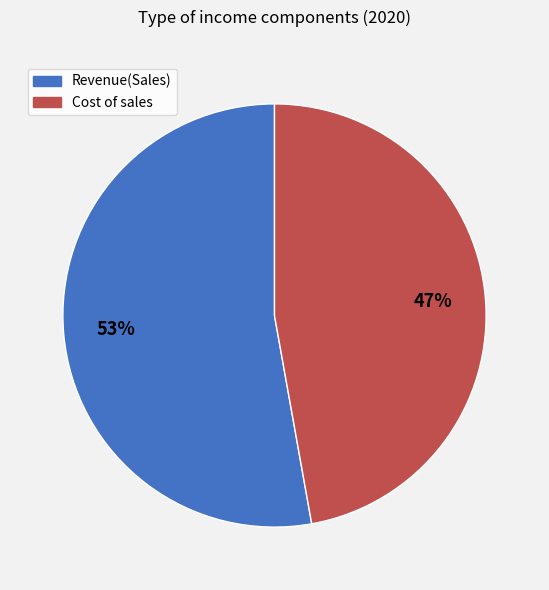

Does Revenue(Sales) account for over 50% of the chart?

Yes